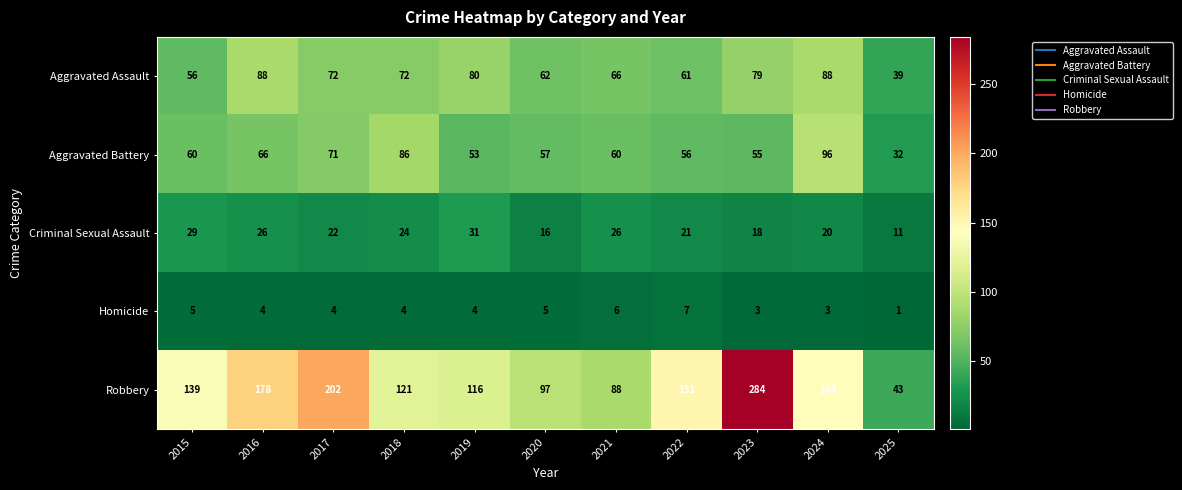

True or false: Aggravated Assault has a value of 93 at 2021.

False